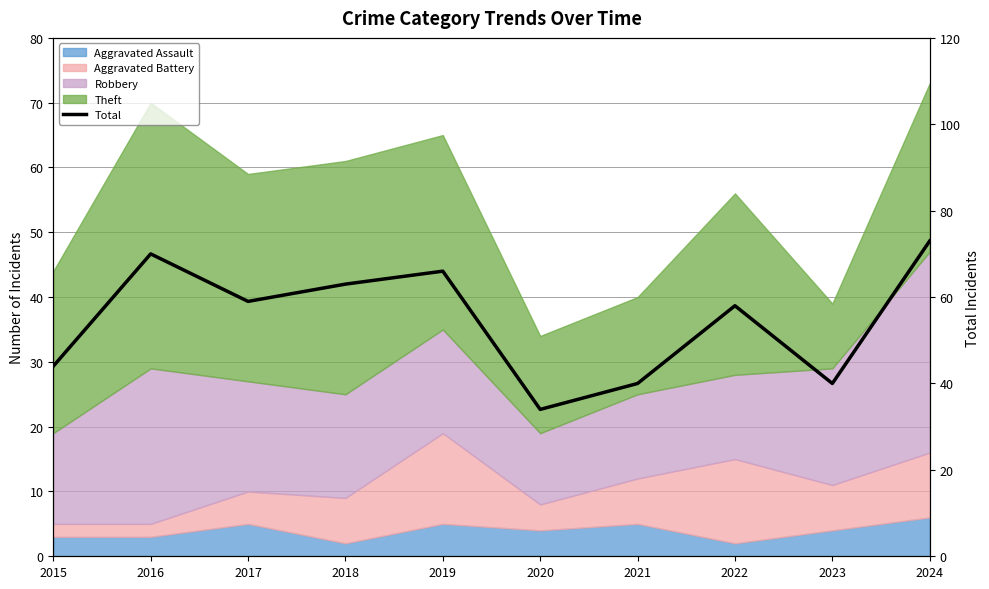

Rank the categories by value from highest to lowest.

2024, 2016, 2019, 2018, 2017, 2022, 2015, 2021, 2023, 2020